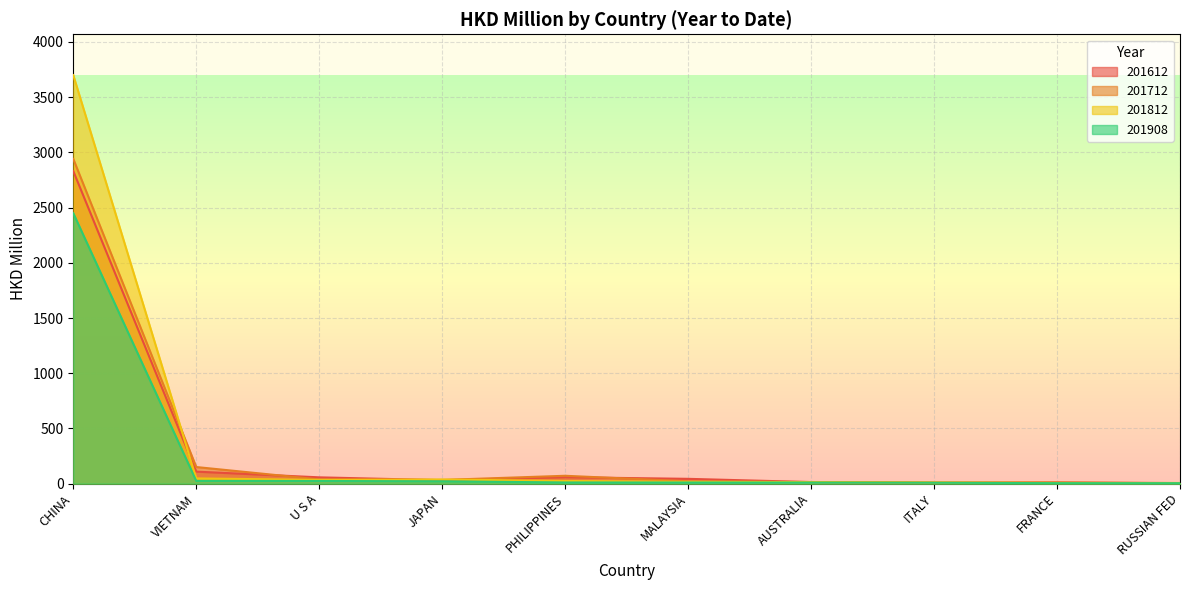

What is the difference between the 201908 values at PHILIPPINES and ITALY?

2.6